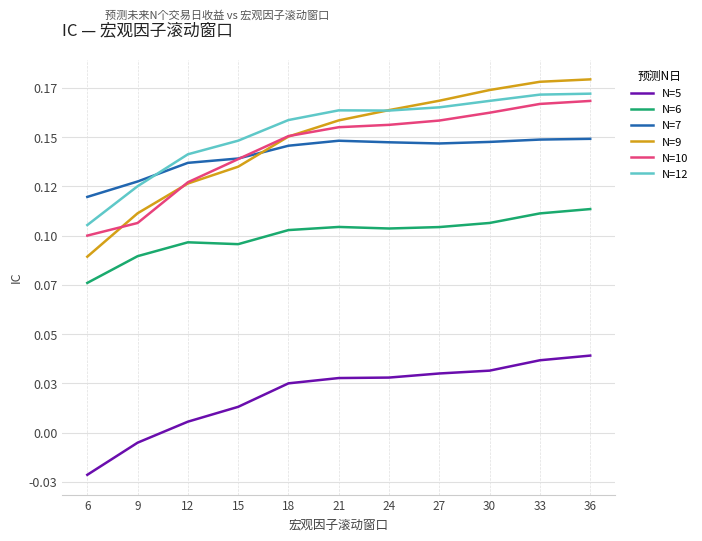

Reading left to right, list all the values displayed in this chart.

N=5: -0.0	-0.0	0.0	0.0	0.0	0.0	0.0	0.0	0.0	0.0	0.0
N=6: 0.1	0.1	0.1	0.1	0.1	0.1	0.1	0.1	0.1	0.1	0.1
N=7: 0.1	0.1	0.1	0.1	0.1	0.1	0.1	0.1	0.1	0.1	0.1
N=9: 0.1	0.1	0.1	0.1	0.2	0.2	0.2	0.2	0.2	0.2	0.2
N=10: 0.1	0.1	0.1	0.1	0.2	0.2	0.2	0.2	0.2	0.2	0.2
N=12: 0.1	0.1	0.1	0.1	0.2	0.2	0.2	0.2	0.2	0.2	0.2